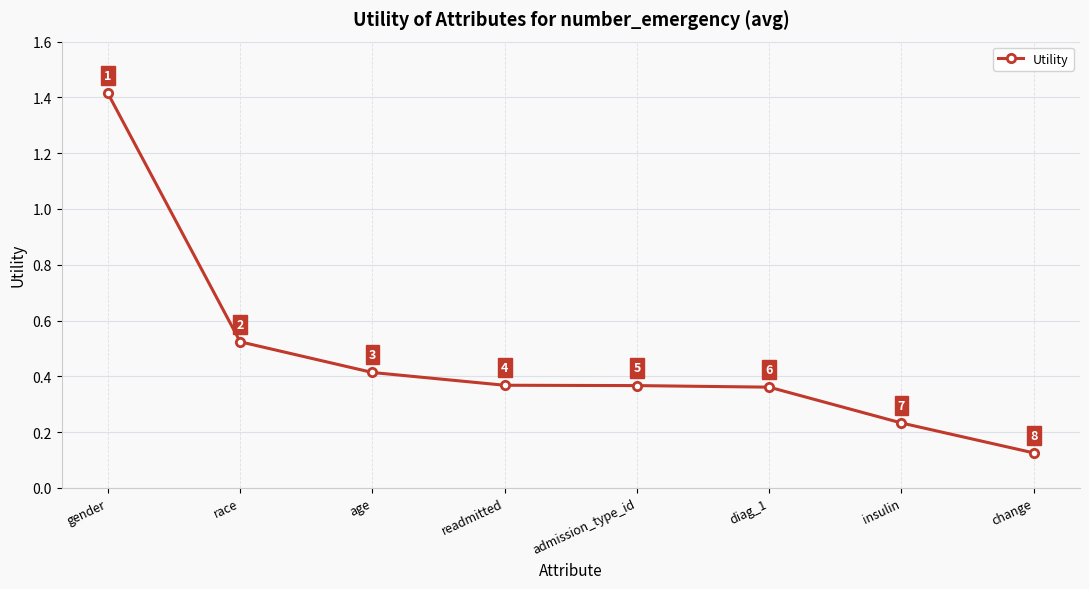

Is it true that the value at gender is 2.5?

False